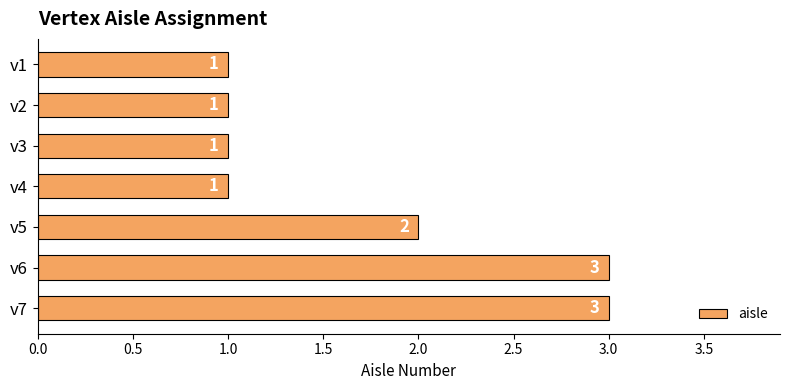

The chart shows a value of 2 at v6. True or false?

False